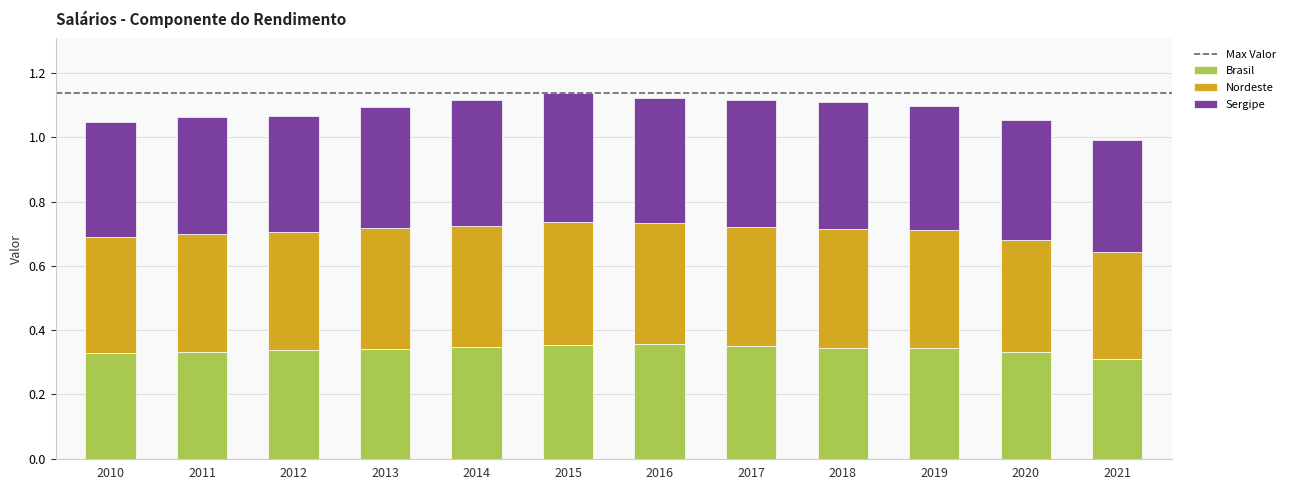

The Brasil series shows 0.2 at 2010. True or false?

False